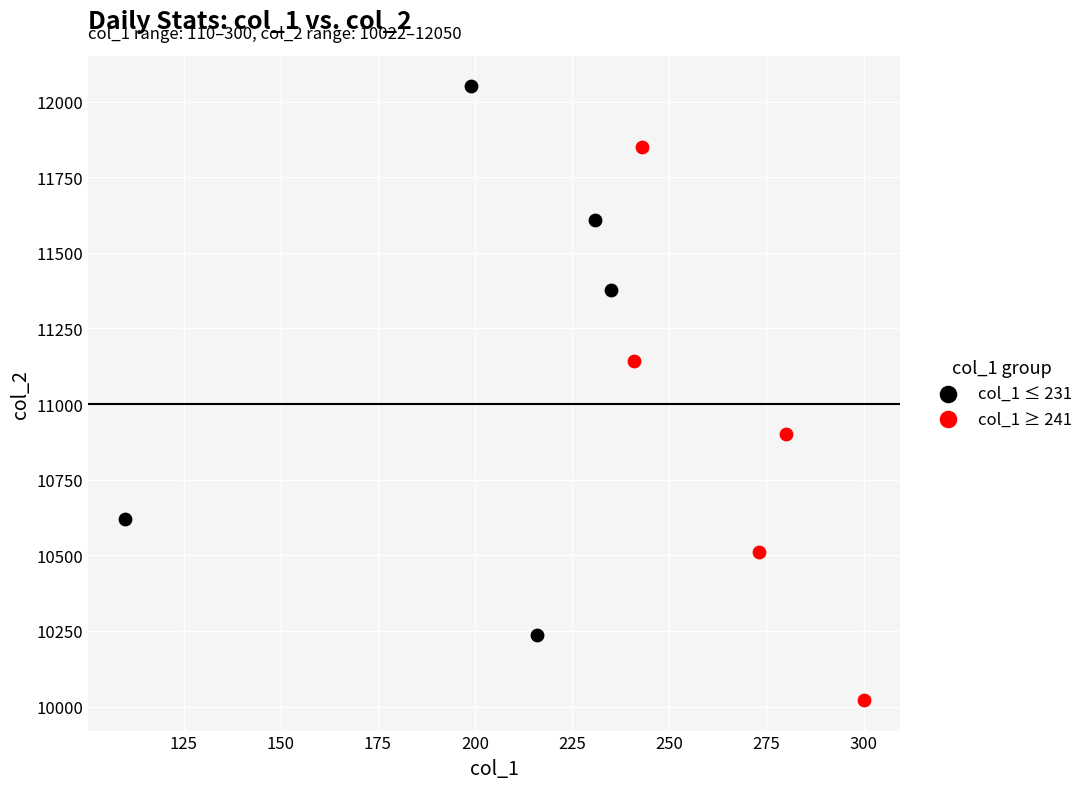

Which series contains the highest Y value?

col_1 ≤ 231